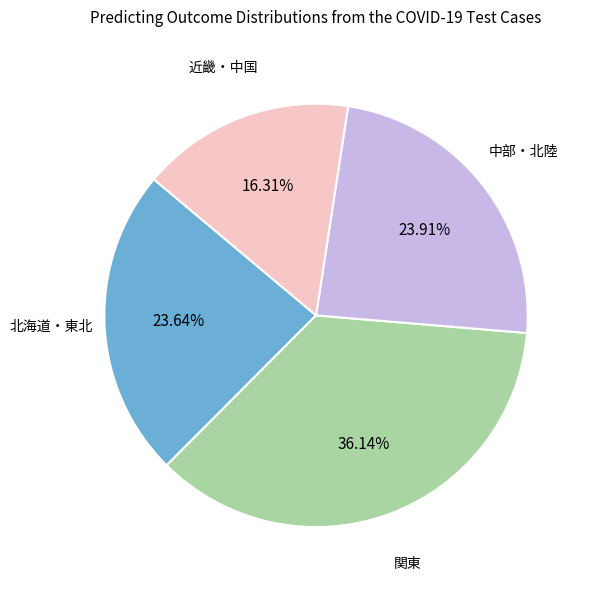

Count the number of slices in the pie.

4